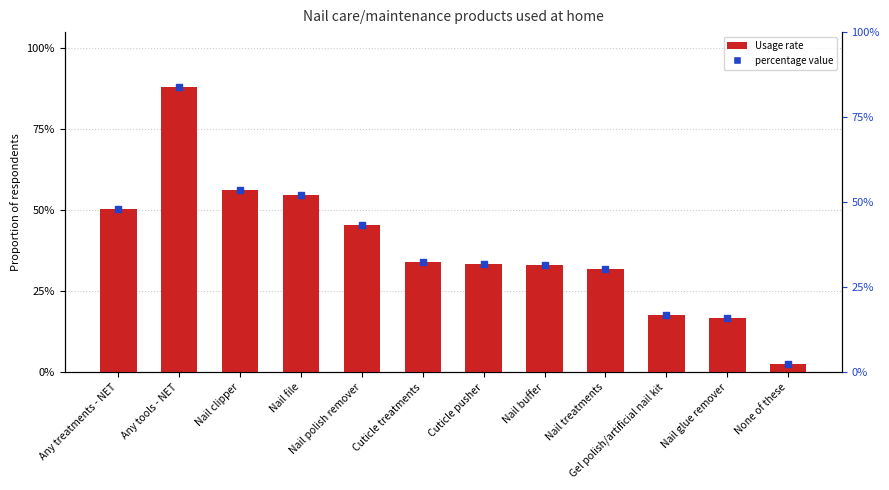

What is the change in value from Nail file to Nail treatments?

-0.2